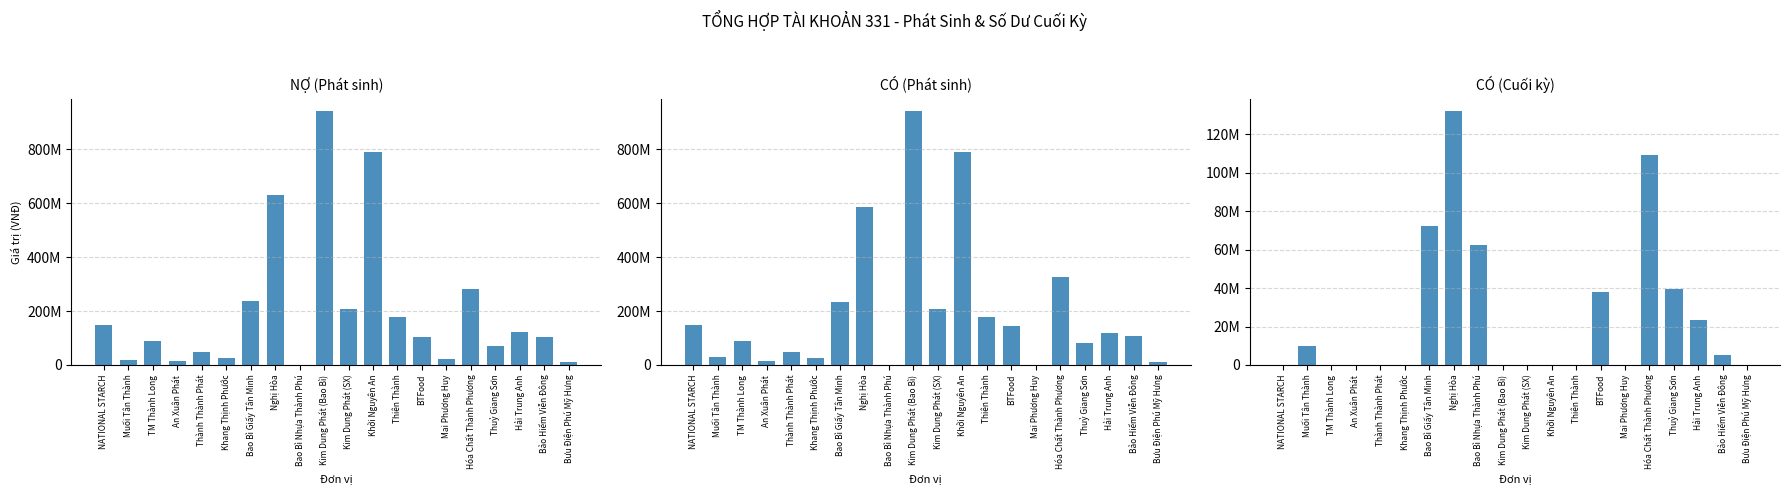

What is the maximum value for NỢ (Phát sinh)?

940871800